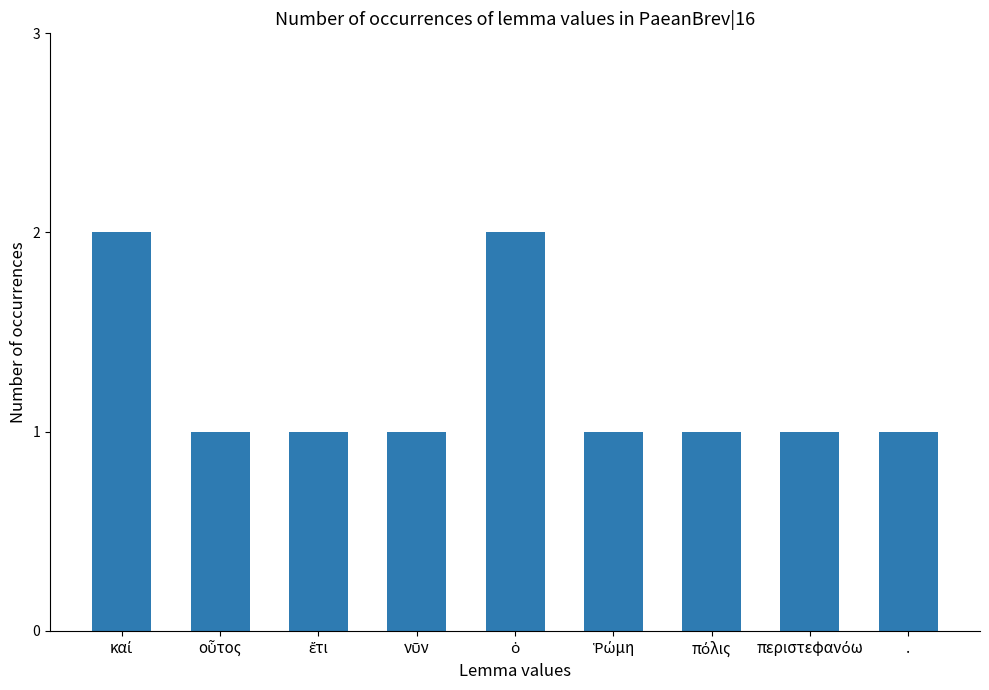

What is the value of the 3rd bar from the left?

1